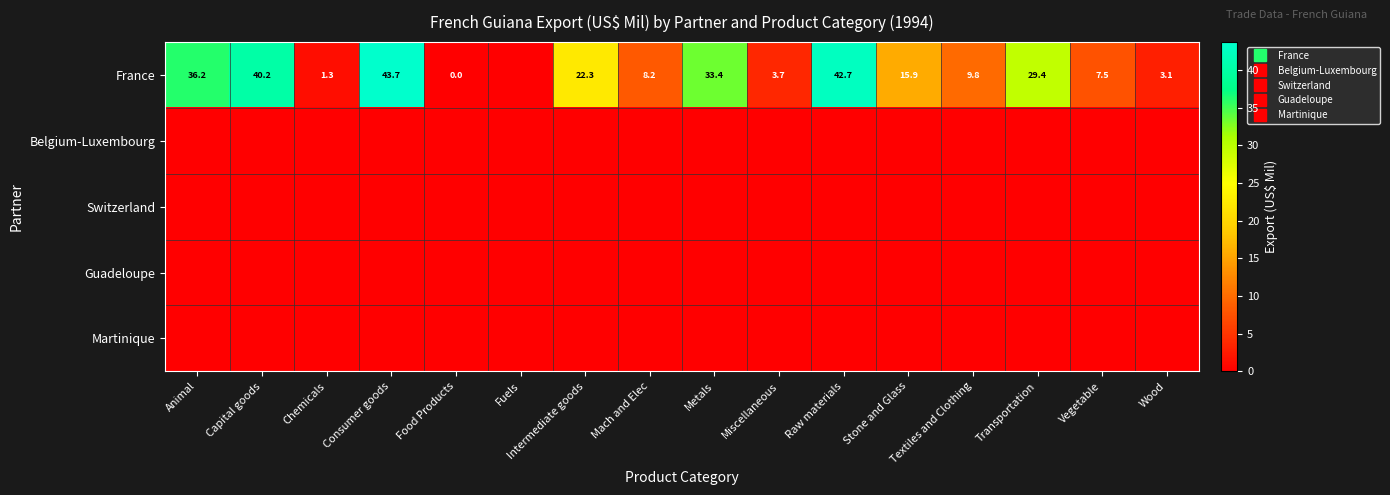

At how many categories does at least one series exceed 41?

2